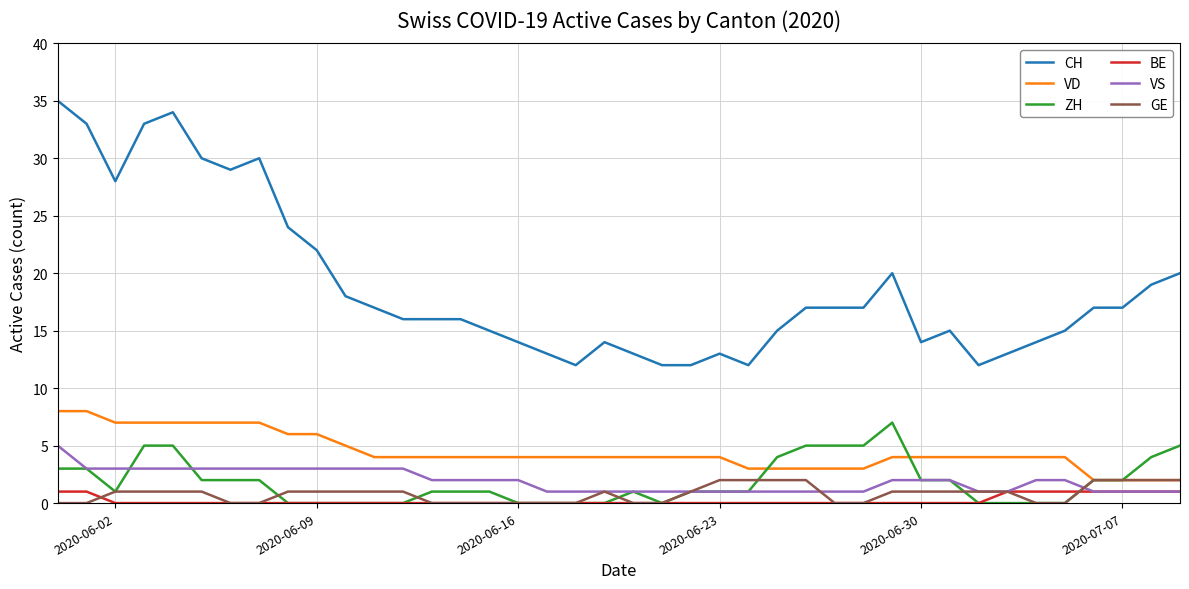

True or false: CH and ZH cross at least once.

False